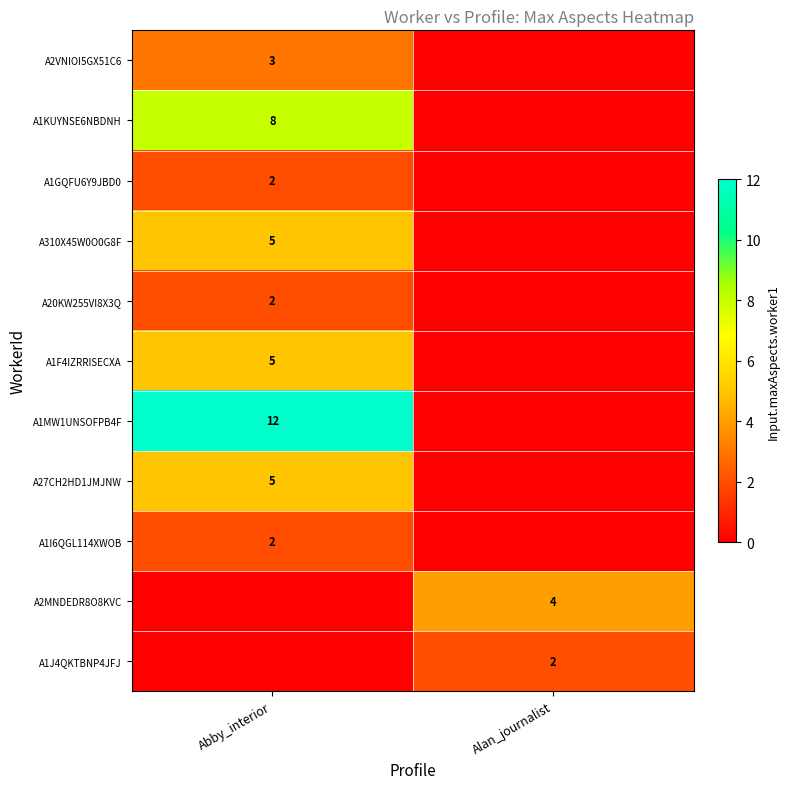

The A1GQFU6Y9JBD0 series shows 2 at Abby_interior. True or false?

True